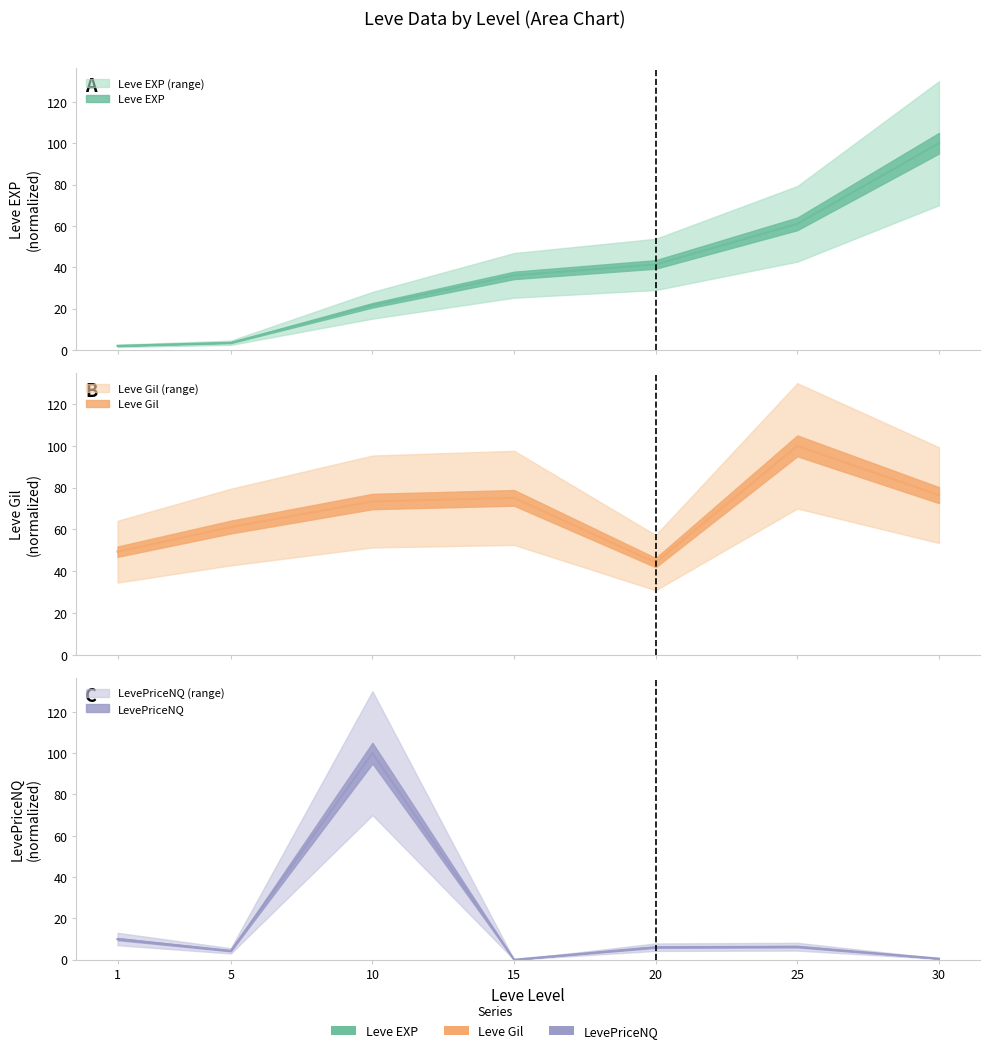

Is the value of LevePriceNQ at 25 greater than the value of Leve EXP at 15?

No